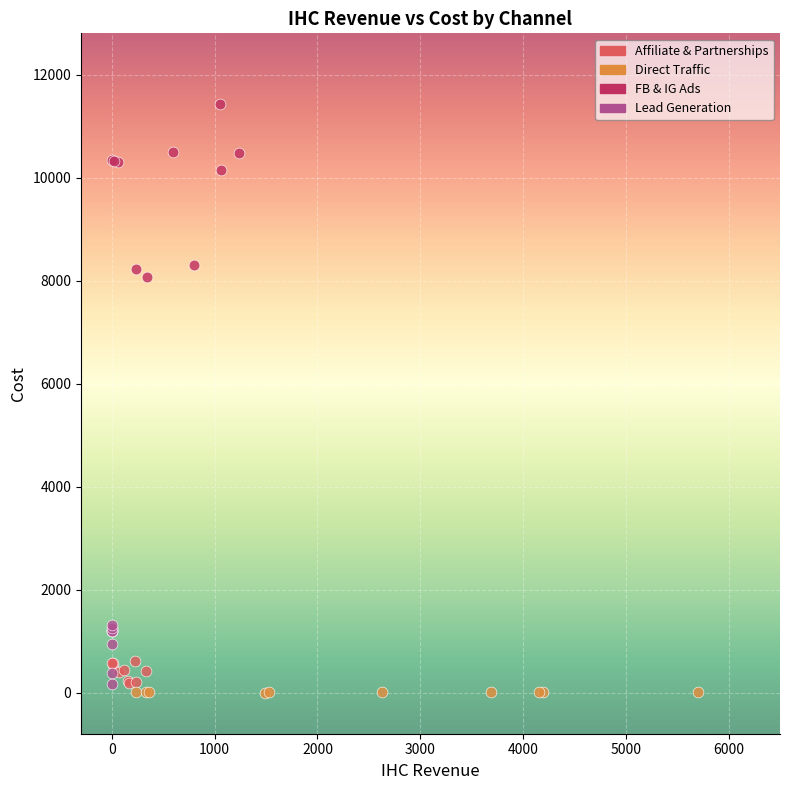

Which series reaches the maximum Y coordinate?

FB & IG Ads